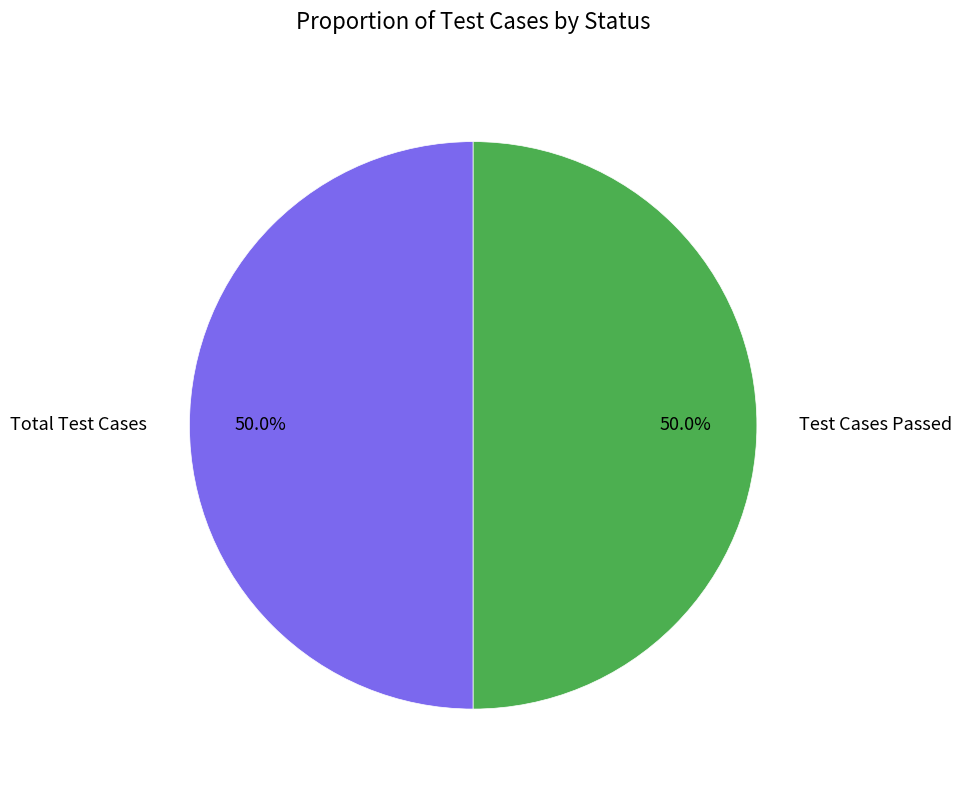

To the nearest percent, what is the average slice percentage?

50%